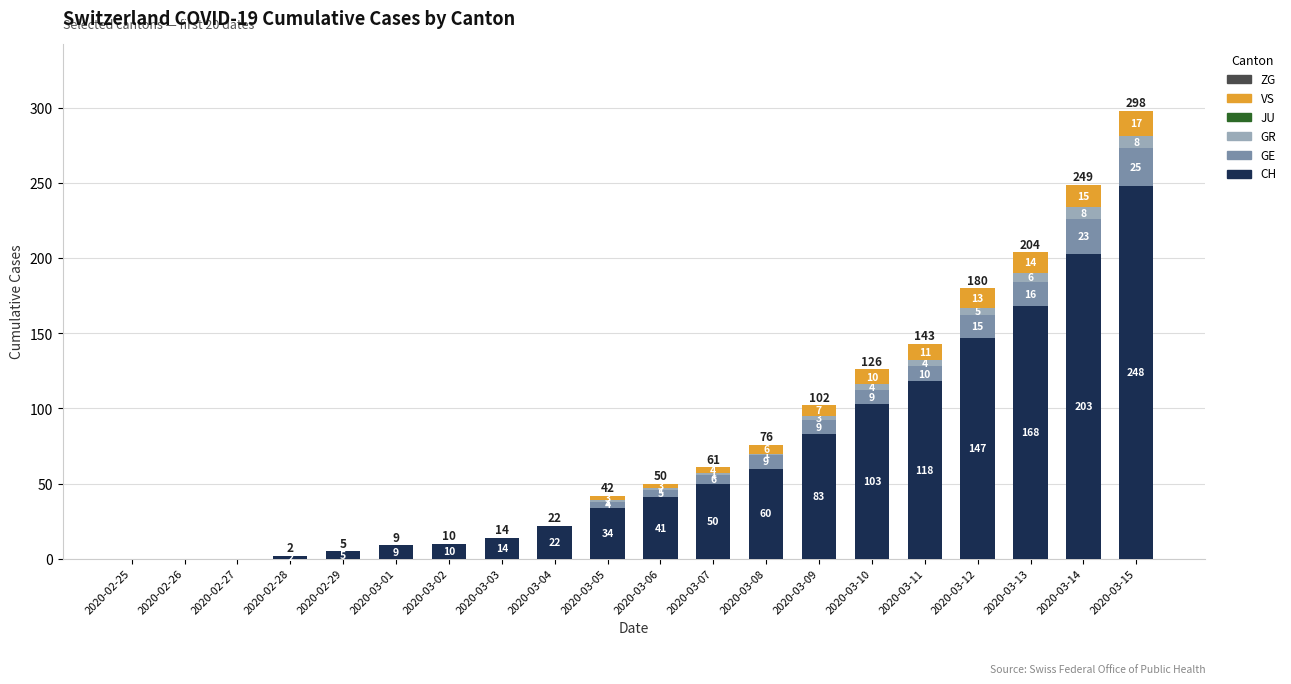

At which label does CH reach its peak?

2020-03-15